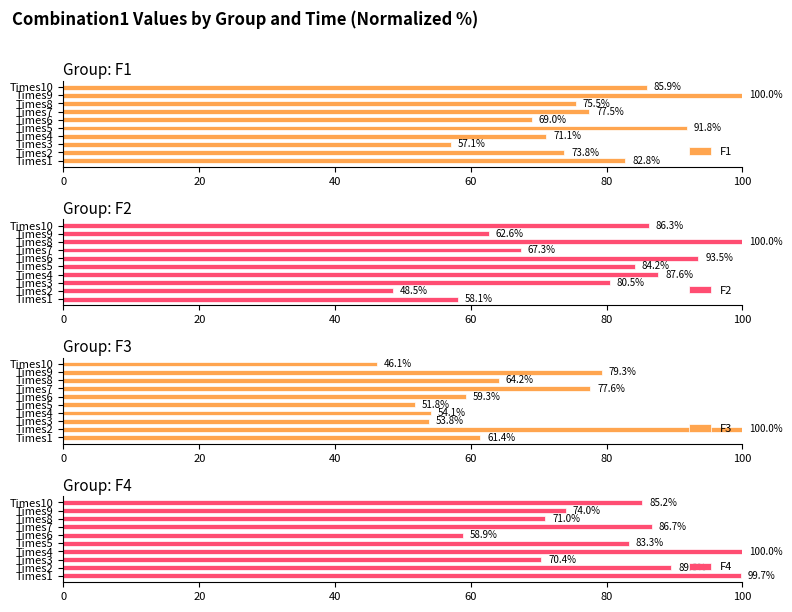

What is the difference between the second highest and minimum values in the F3 series?

33.2